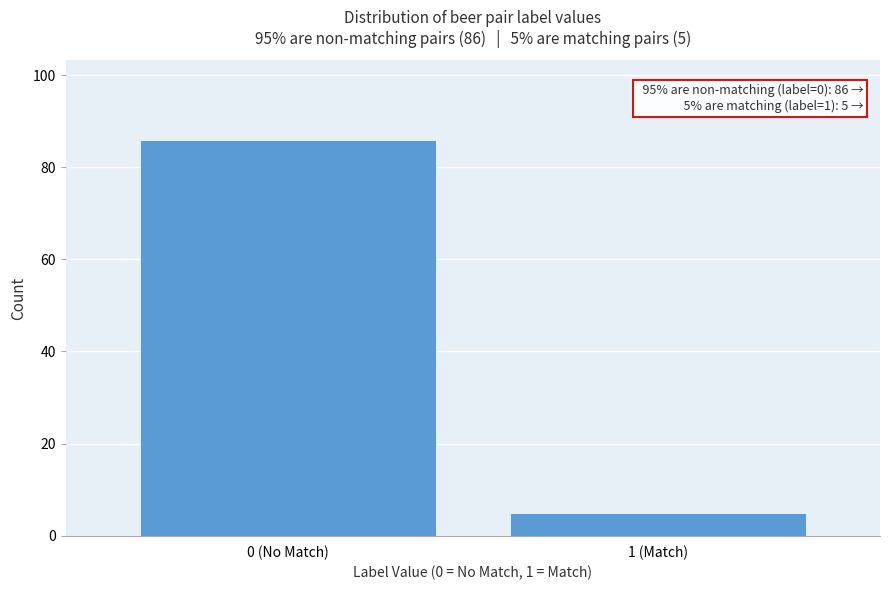

Reading right to left, extract all data points from this chart.

5	86